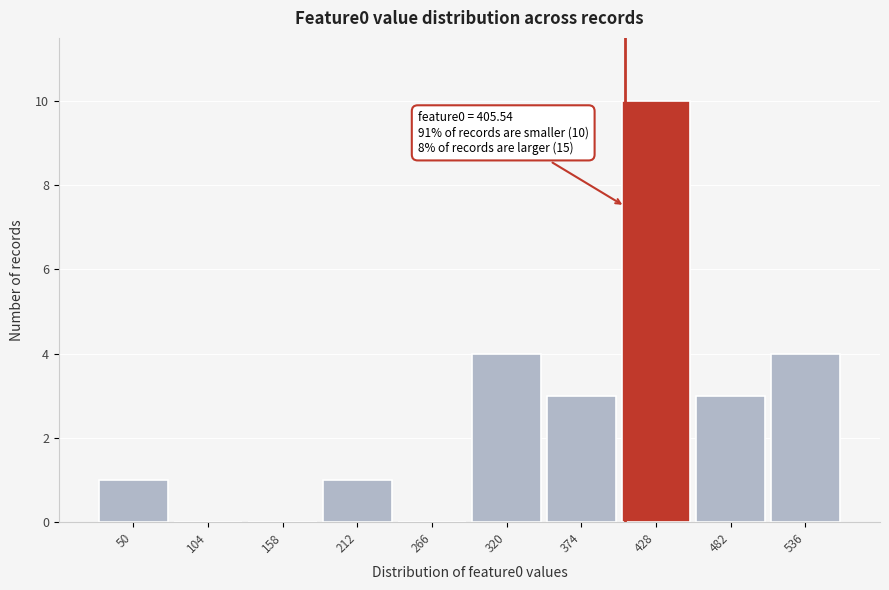

Over which range of the x-axis is the bar tallest?

400 to 460